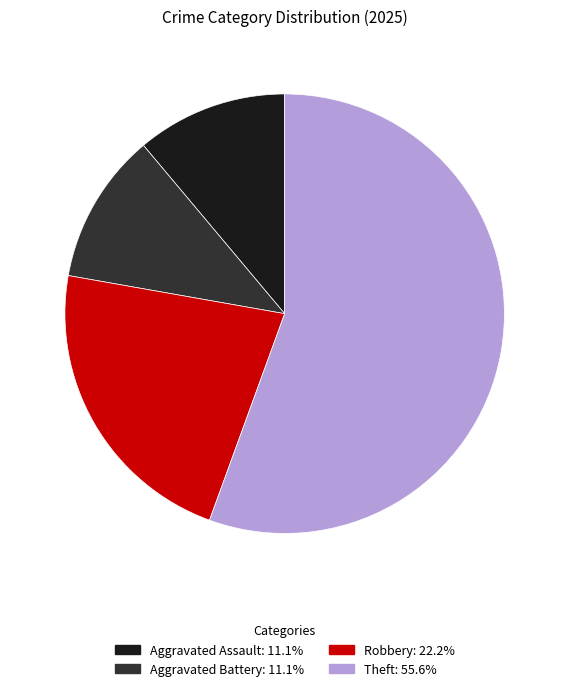

Is there a majority slice in this chart?

Yes